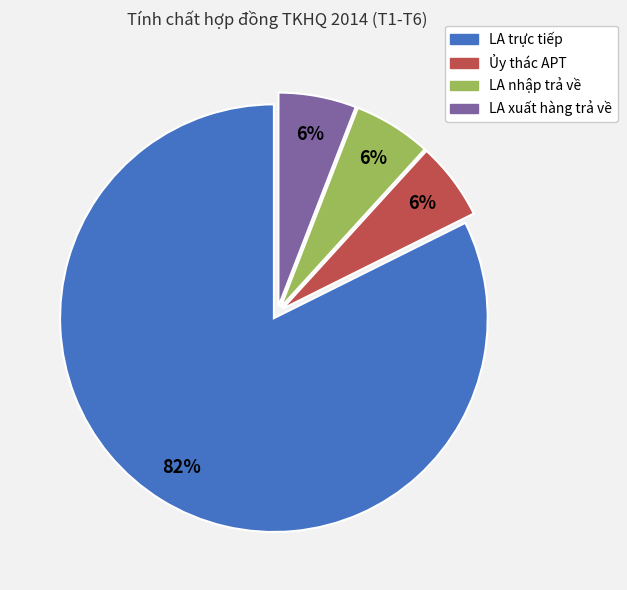

Do Ủy thác APT and LA xuất hàng trả về together represent more than half of the pie?

No